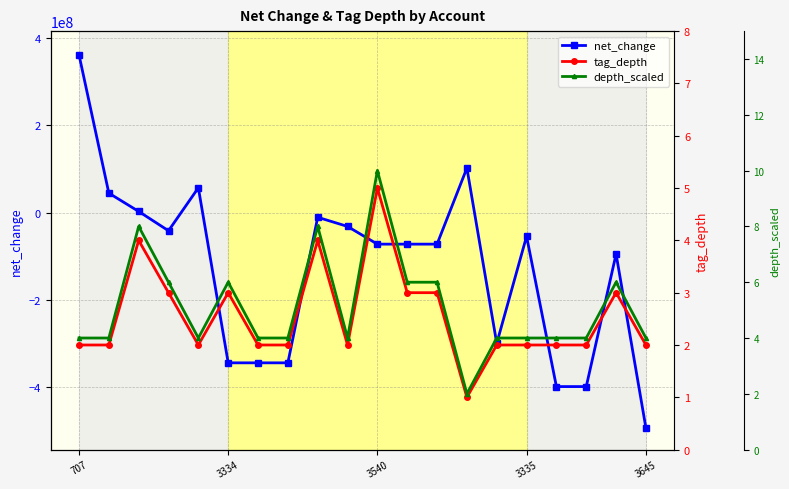

What are all the series names shown in the legend?

net_change, tag_depth, depth_scaled